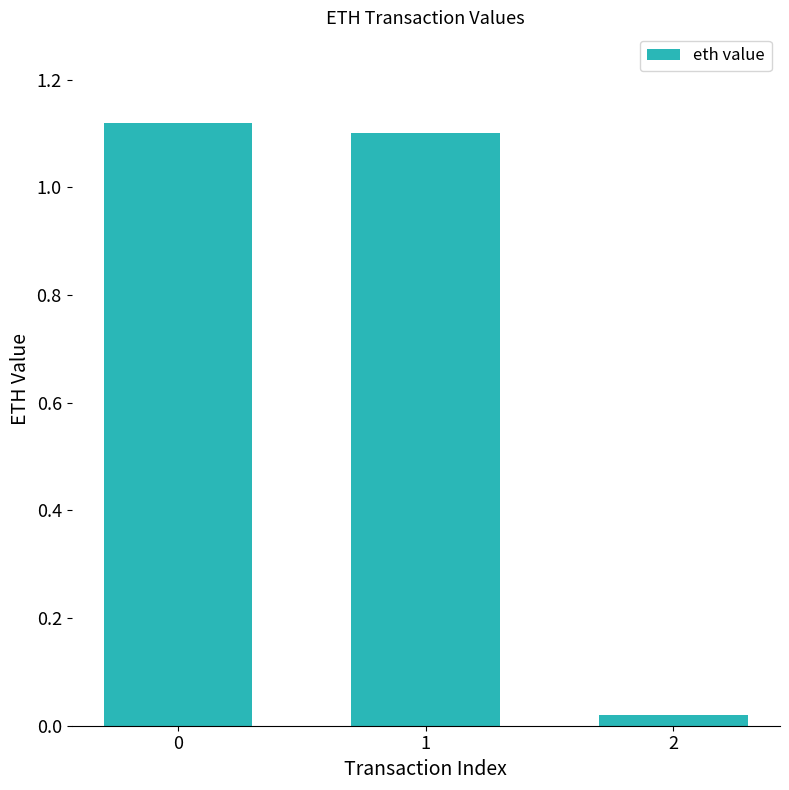

What is the average value?

0.7